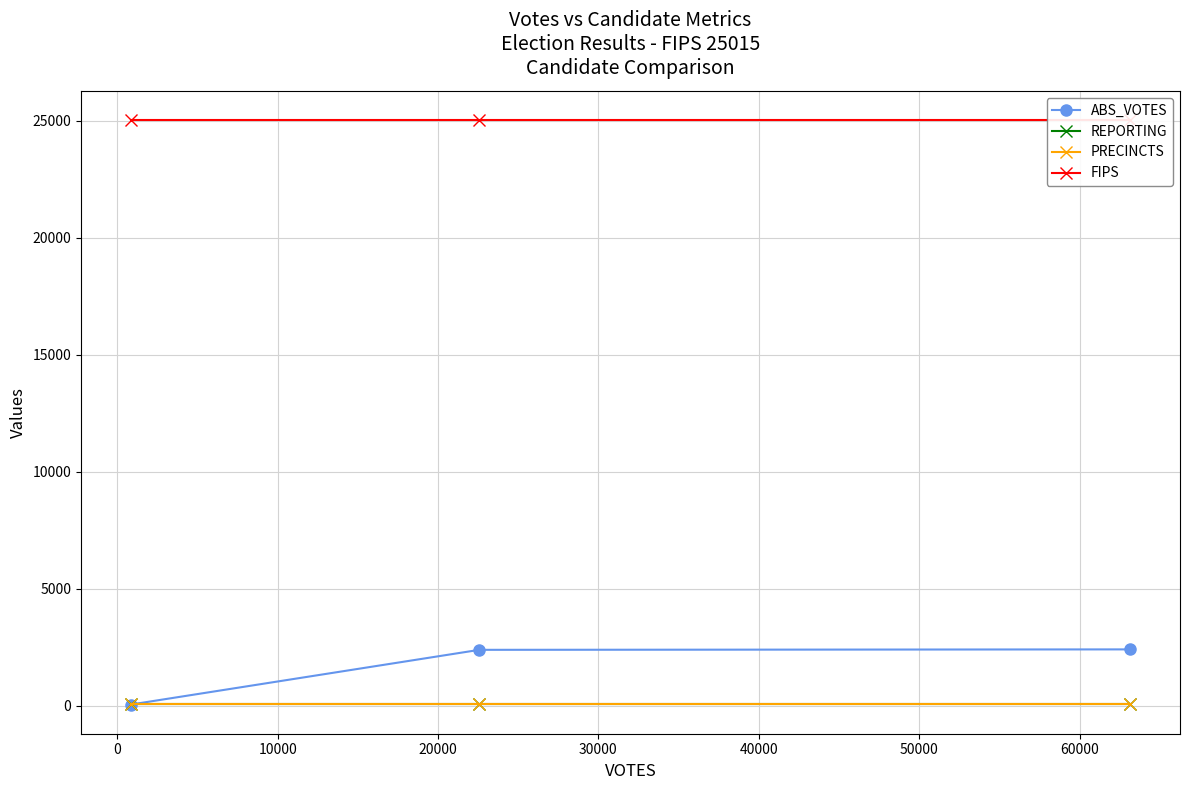

Is it true that PRECINCTS equals 19 at 10000?

False